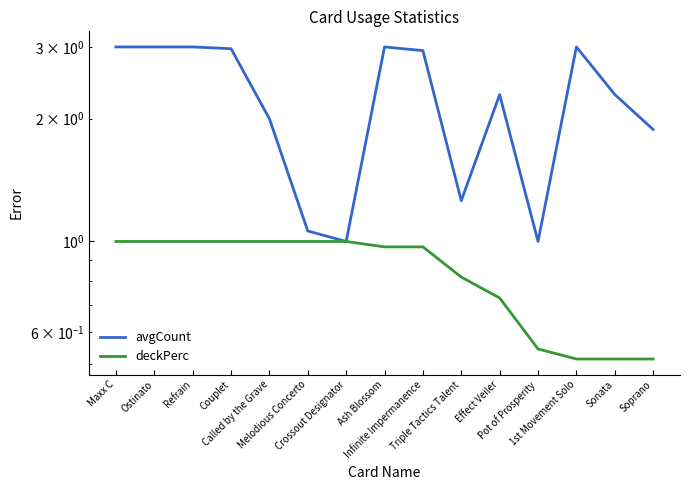

At which category does avgCount reach its first local valley?

Crossout Designator